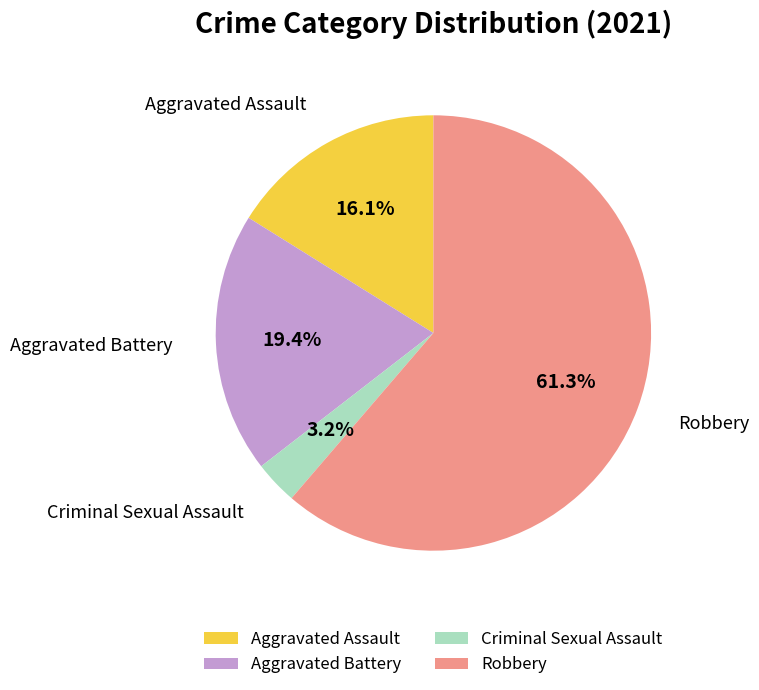

What is the ratio of the value at Criminal Sexual Assault to the value at Aggravated Assault?

0.2